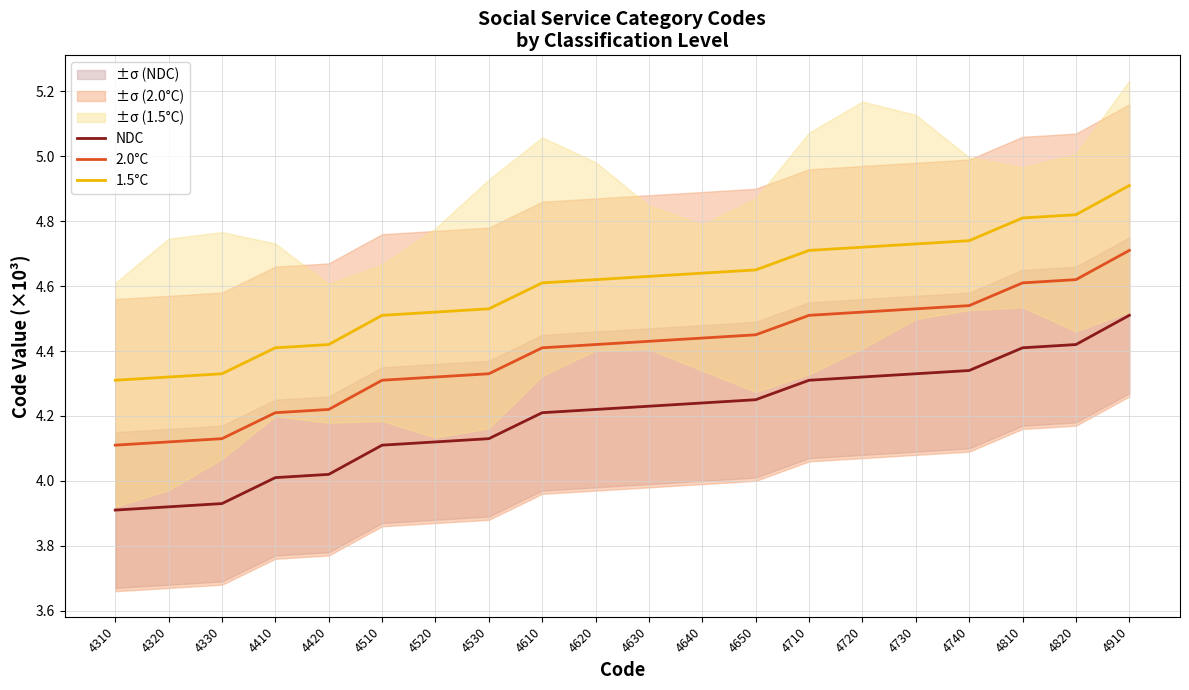

What are all the series names shown in the legend?

NDC, 2.0°C, 1.5°C